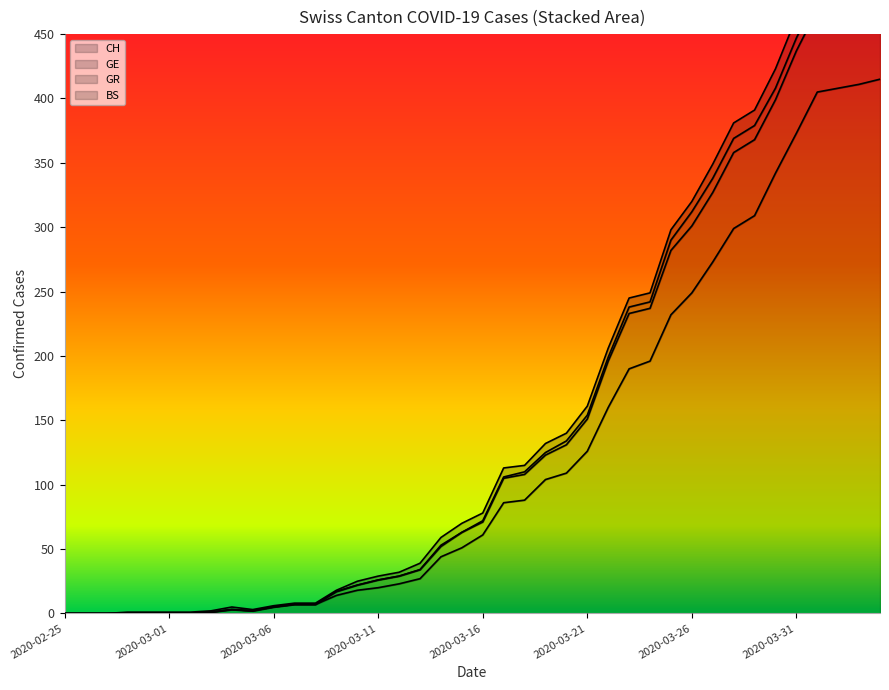

The CH series shows 220 at 2020-03-31. True or false?

False